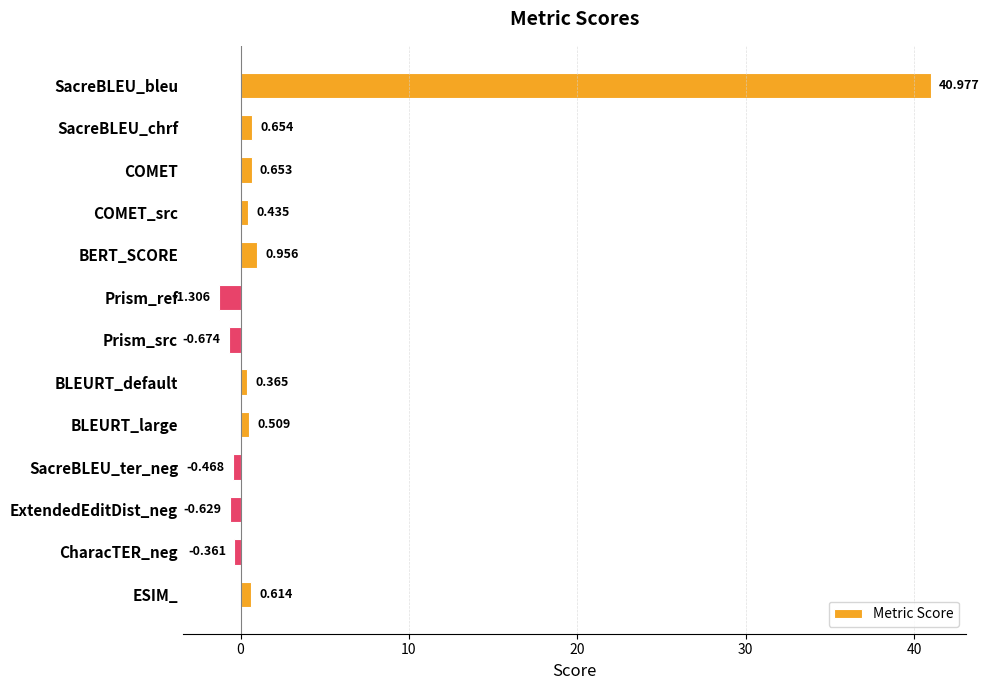

Which label corresponds to the largest value in the chart?

SacreBLEU_bleu